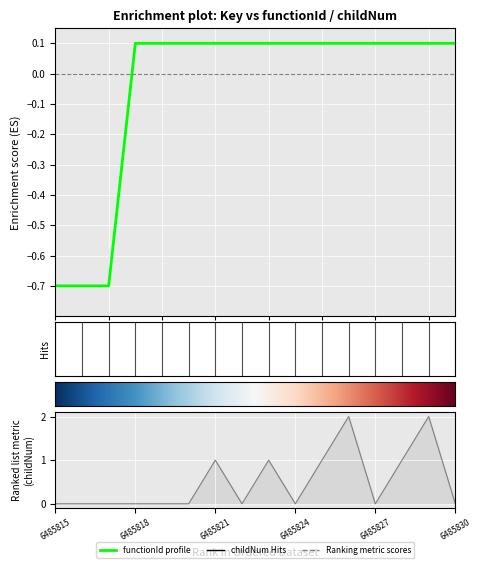

How many categories are shown in the chart?

16